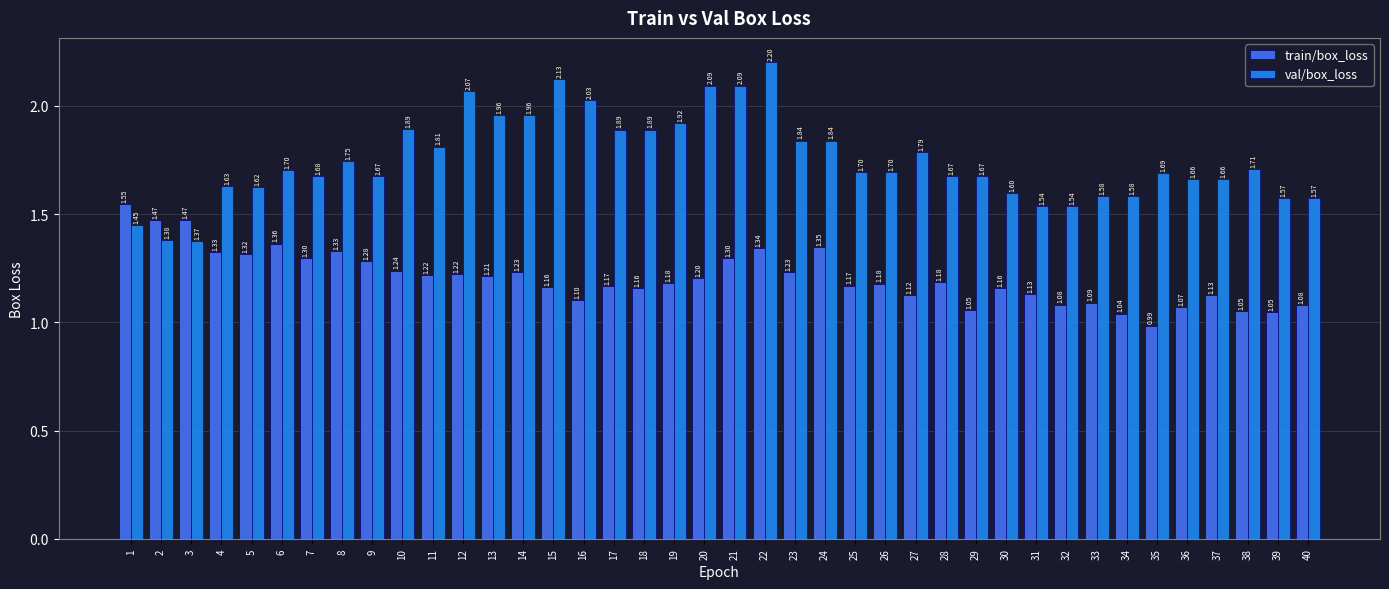

Rank the series by their maximum value, from lowest to highest.

train/box_loss, val/box_loss